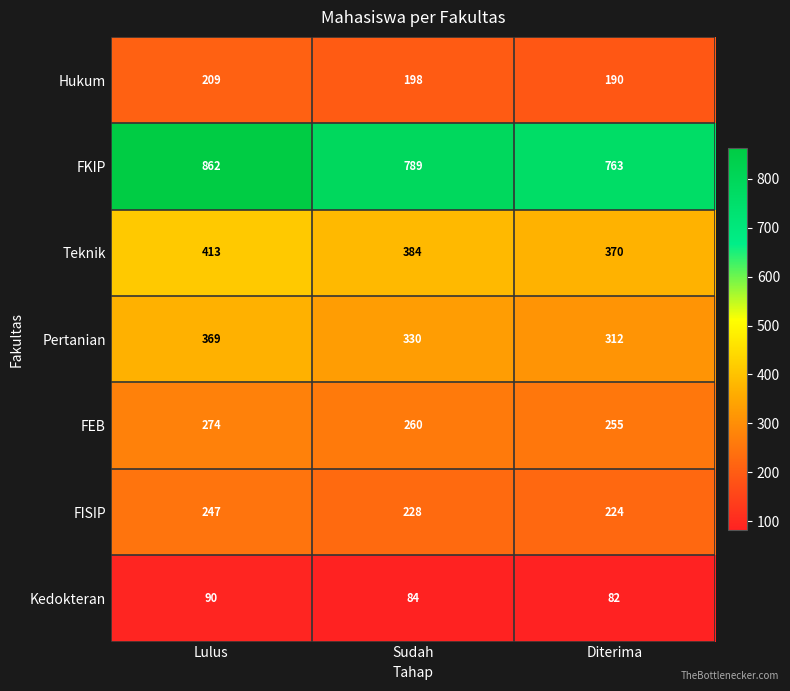

Rank the series by their maximum value, from highest to lowest.

FKIP, Teknik, Pertanian, FEB, FISIP, Hukum, Kedokteran